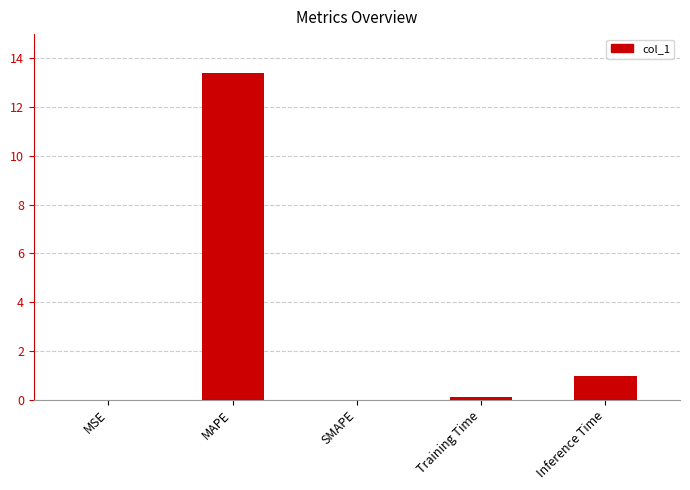

At which label is the value closest to 6?

Inference Time